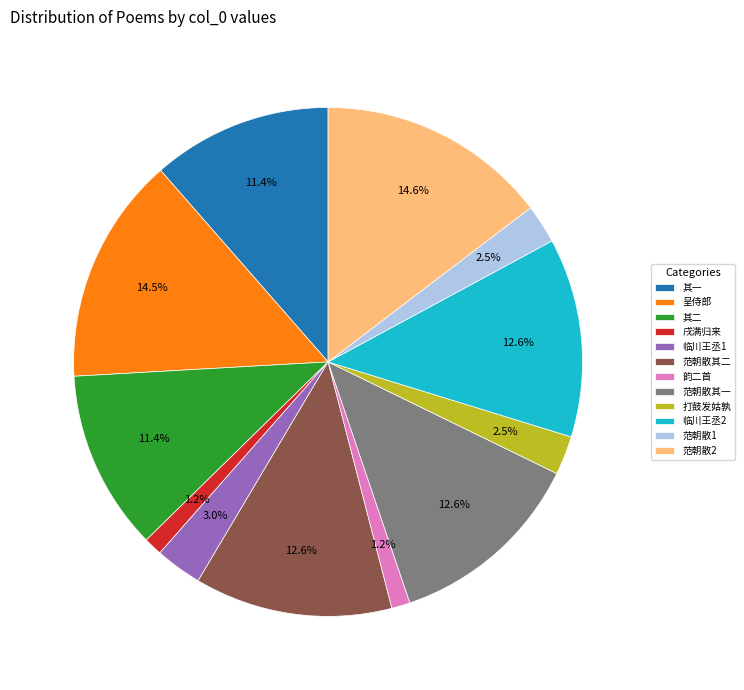

What percentage is NOT represented by 范朝散其二?

87.4%